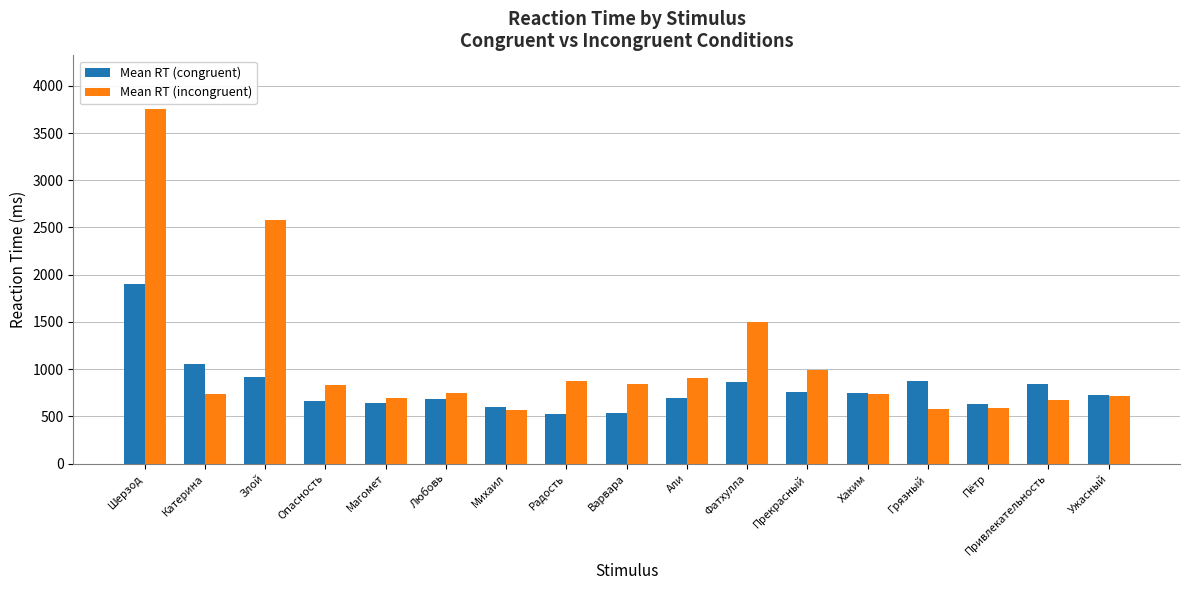

What is the approximate value of Mean RT (incongruent) at Варвара?

843